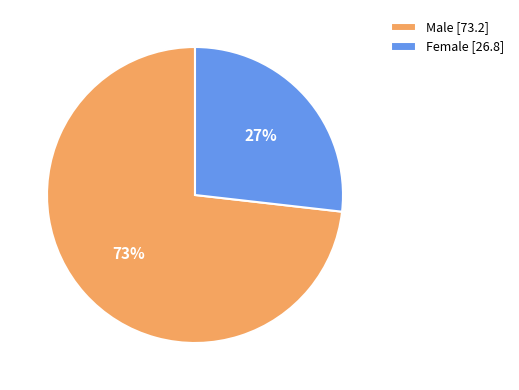

To the nearest percent, what portion does Male represent?

73%